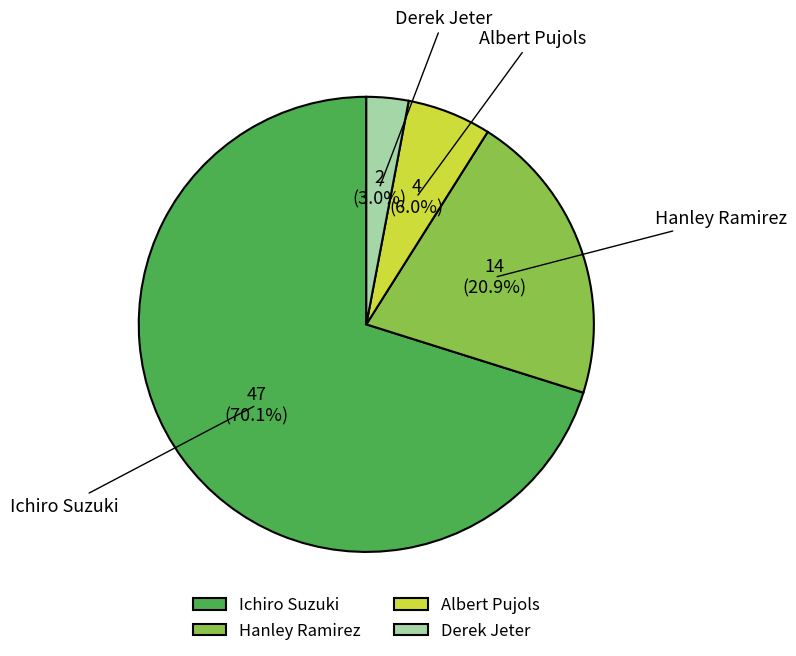

What percentage is the Albert Pujols slice, to the nearest percent?

6%